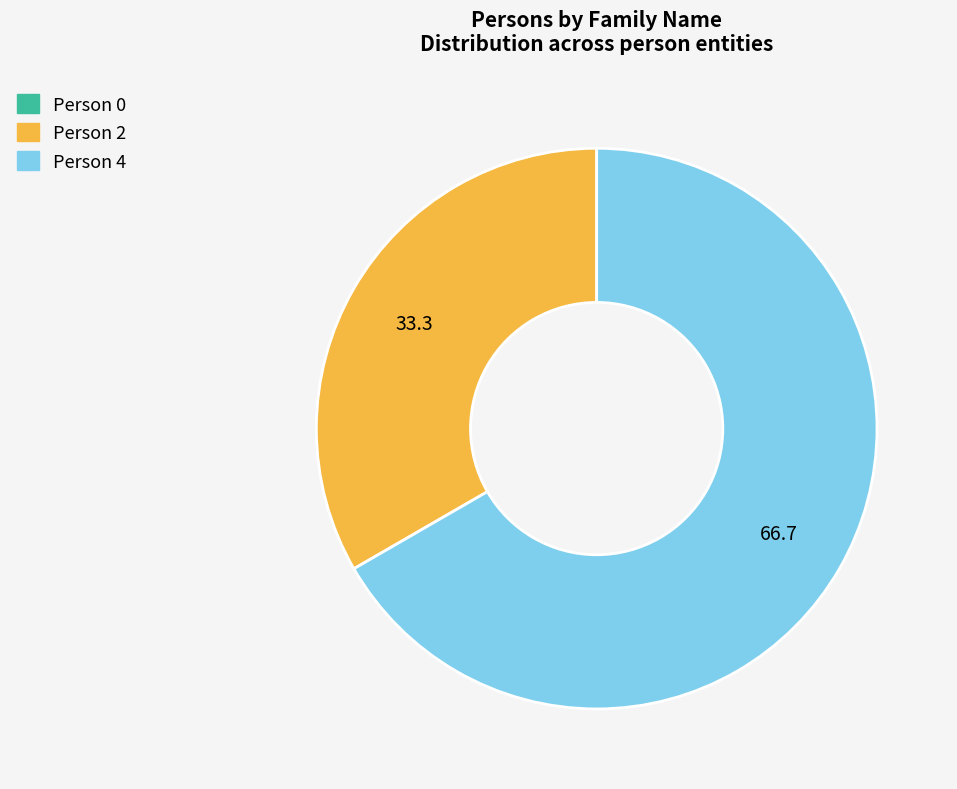

Which category has the biggest portion of the pie?

Person 4